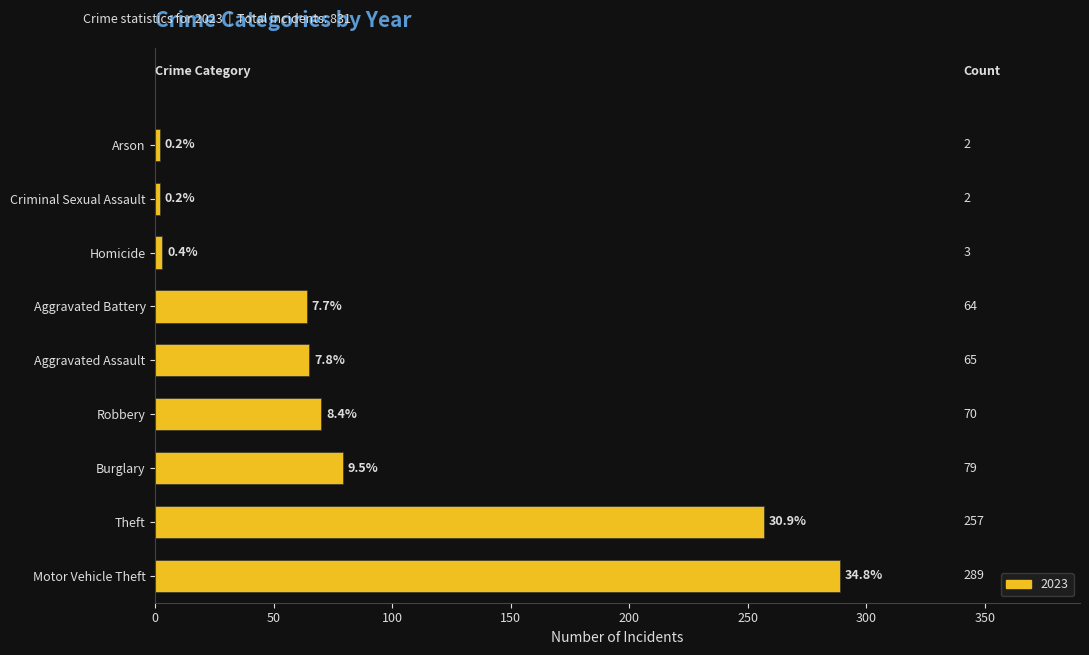

The chart shows a value of 48 at Robbery. True or false?

False